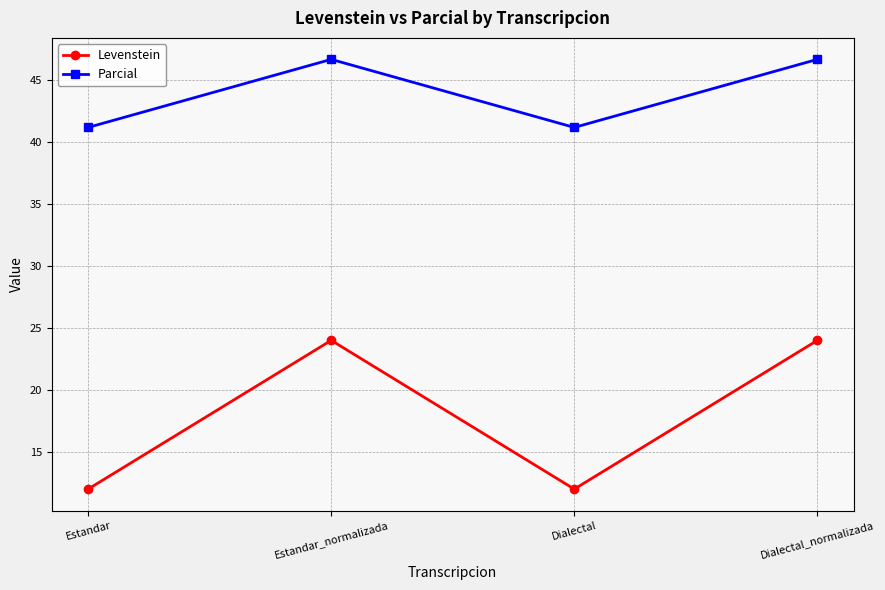

True or false: Parcial and Levenstein intersect in this chart.

False